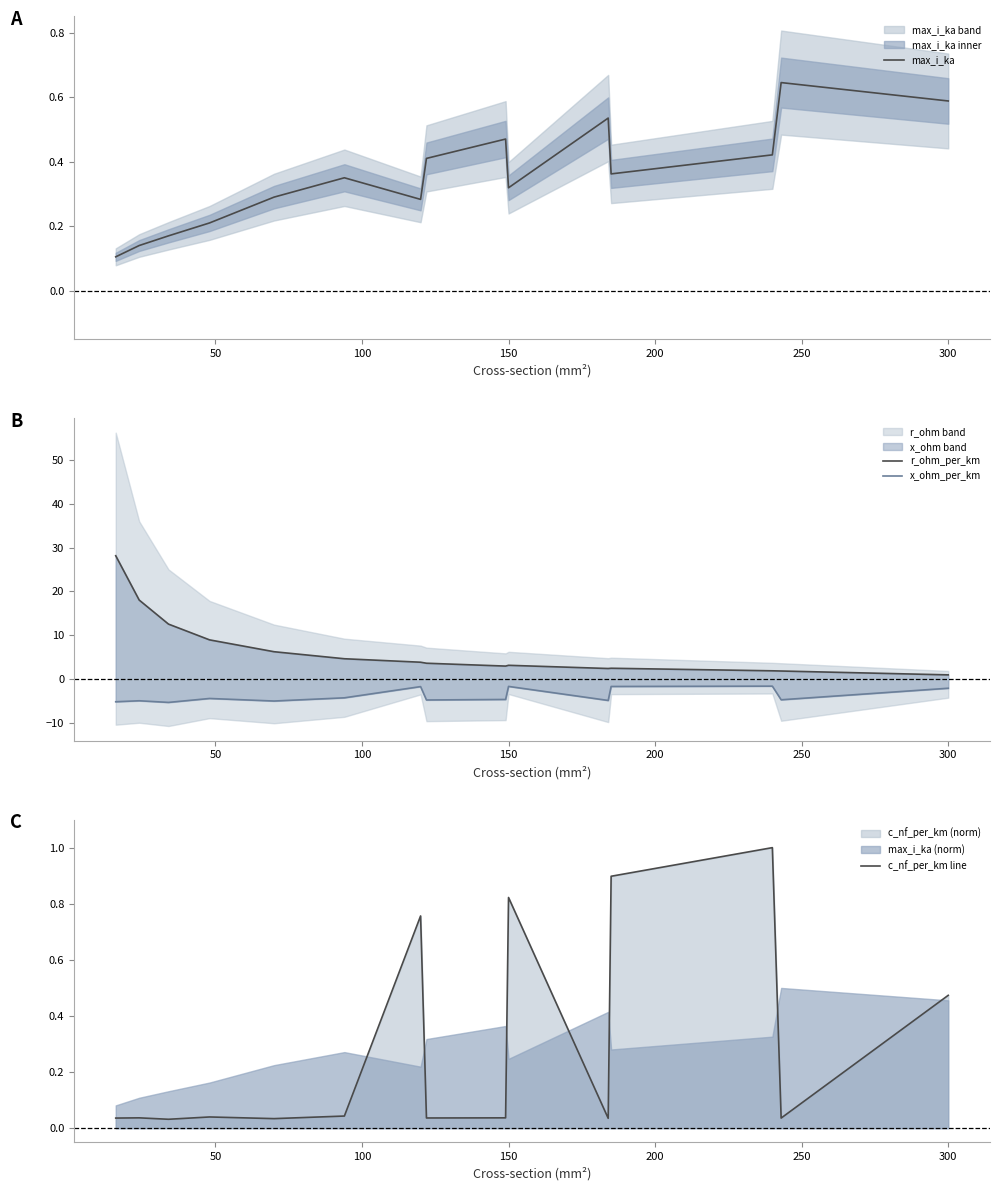

What is the highest value of the c_nf_per_km line series?

1.0